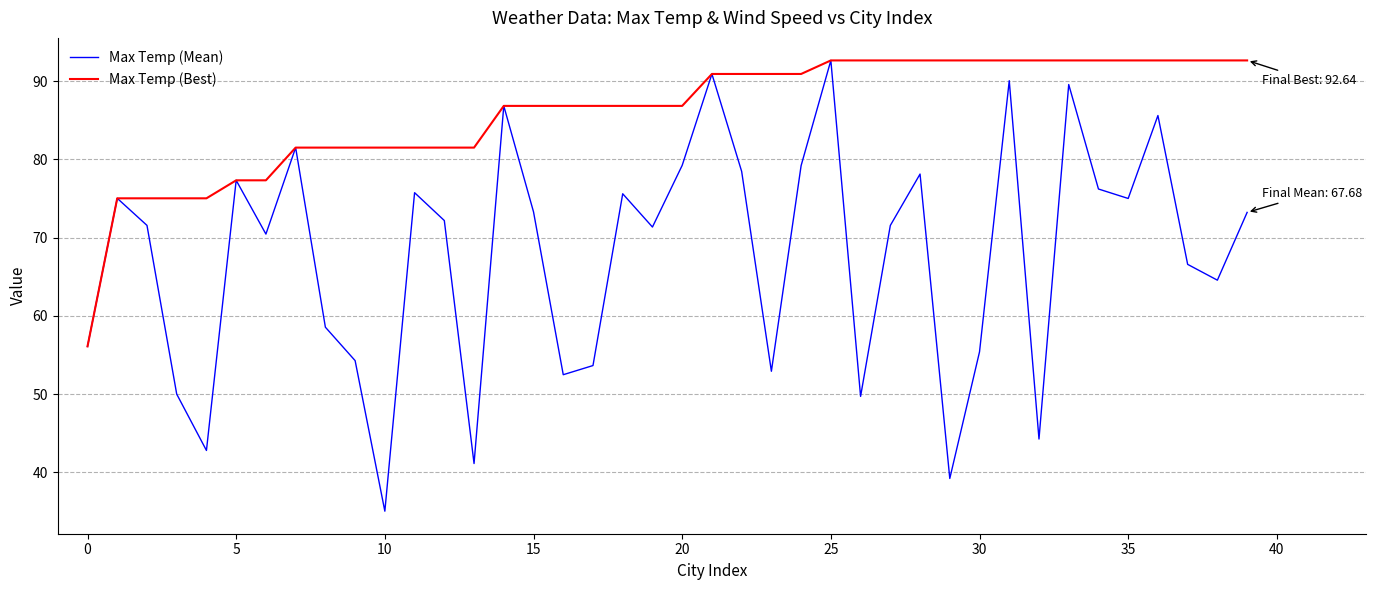

Which series has the widest spread of values?

Max Temp (Mean)